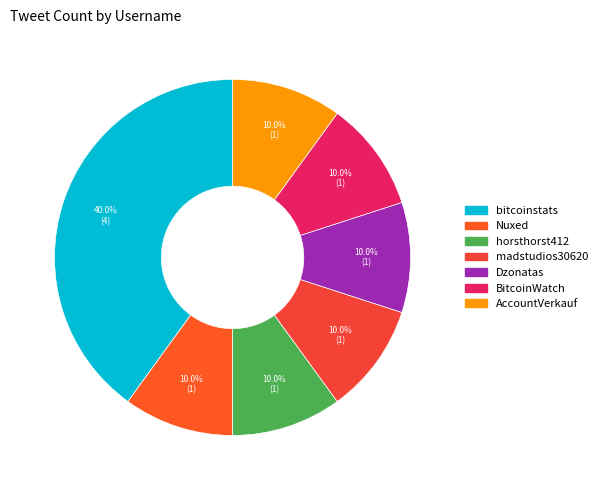

How many slices are in this pie chart?

7